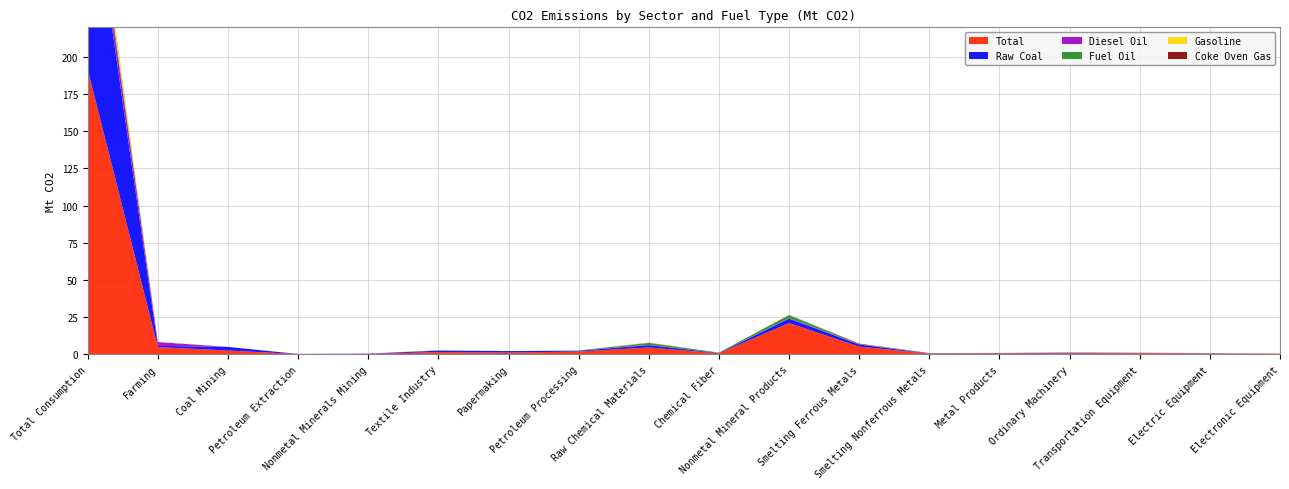

Reading left to right, list all the values displayed in this chart.

Total: Total Consumption=191.6	Farming=4.8	Coal Mining=2.5	Petroleum Extraction=0.1	Nonmetal Minerals Mining=0.2	Textile Industry=1.4	Papermaking=1.1	Petroleum Processing=1.8	Raw Chemical Materials=4.5	Chemical Fiber=0.6	Nonmetal Mineral Products=21.0	Smelting Ferrous Metals=5.1	Smelting Nonferrous Metals=0.4	Metal Products=0.5	Ordinary Machinery=0.6	Transportation Equipment=0.6	Electric Equipment=0.4	Electronic Equipment=0.3
Raw Coal: Total Consumption=141.8	Farming=0.8	Coal Mining=2.4	Petroleum Extraction=0.0	Nonmetal Minerals Mining=0.1	Textile Industry=1.0	Papermaking=1.0	Petroleum Processing=0.5	Raw Chemical Materials=1.6	Chemical Fiber=0.2	Nonmetal Mineral Products=2.9	Smelting Ferrous Metals=1.4	Smelting Nonferrous Metals=0.1	Metal Products=0.2	Ordinary Machinery=0.3	Transportation Equipment=0.0	Electric Equipment=0.2	Electronic Equipment=0.0
Diesel Oil: Total Consumption=11.0	Farming=2.6	Coal Mining=0.0	Petroleum Extraction=0.1	Nonmetal Minerals Mining=0.1	Textile Industry=0.1	Papermaking=0.0	Petroleum Processing=0.0	Raw Chemical Materials=0.2	Chemical Fiber=0.0	Nonmetal Mineral Products=0.4	Smelting Ferrous Metals=0.1	Smelting Nonferrous Metals=0.1	Metal Products=0.1	Ordinary Machinery=0.2	Transportation Equipment=0.3	Electric Equipment=0.1	Electronic Equipment=0.1
Fuel Oil: Total Consumption=5.4	Farming=0.0	Coal Mining=0.0	Petroleum Extraction=0.0	Nonmetal Minerals Mining=0.0	Textile Industry=0.1	Papermaking=0.0	Petroleum Processing=0.2	Raw Chemical Materials=1.3	Chemical Fiber=0.3	Nonmetal Mineral Products=2.1	Smelting Ferrous Metals=0.1	Smelting Nonferrous Metals=0.2	Metal Products=0.0	Ordinary Machinery=0.1	Transportation Equipment=0.1	Electric Equipment=0.0	Electronic Equipment=0.0
Gasoline: Total Consumption=7.2	Farming=0.3	Coal Mining=0.0	Petroleum Extraction=0.0	Nonmetal Minerals Mining=0.0	Textile Industry=0.1	Papermaking=0.0	Petroleum Processing=0.0	Raw Chemical Materials=0.1	Chemical Fiber=0.0	Nonmetal Mineral Products=0.1	Smelting Ferrous Metals=0.0	Smelting Nonferrous Metals=0.0	Metal Products=0.1	Ordinary Machinery=0.1	Transportation Equipment=0.1	Electric Equipment=0.1	Electronic Equipment=0.1
Coke Oven Gas: Total Consumption=1.0	Farming=0.0	Coal Mining=0.0	Petroleum Extraction=0.0	Nonmetal Minerals Mining=0.0	Textile Industry=0.0	Papermaking=0.0	Petroleum Processing=0.0	Raw Chemical Materials=0.1	Chemical Fiber=0.0	Nonmetal Mineral Products=0.0	Smelting Ferrous Metals=0.4	Smelting Nonferrous Metals=0.0	Metal Products=0.0	Ordinary Machinery=0.0	Transportation Equipment=0.0	Electric Equipment=0.0	Electronic Equipment=0.0